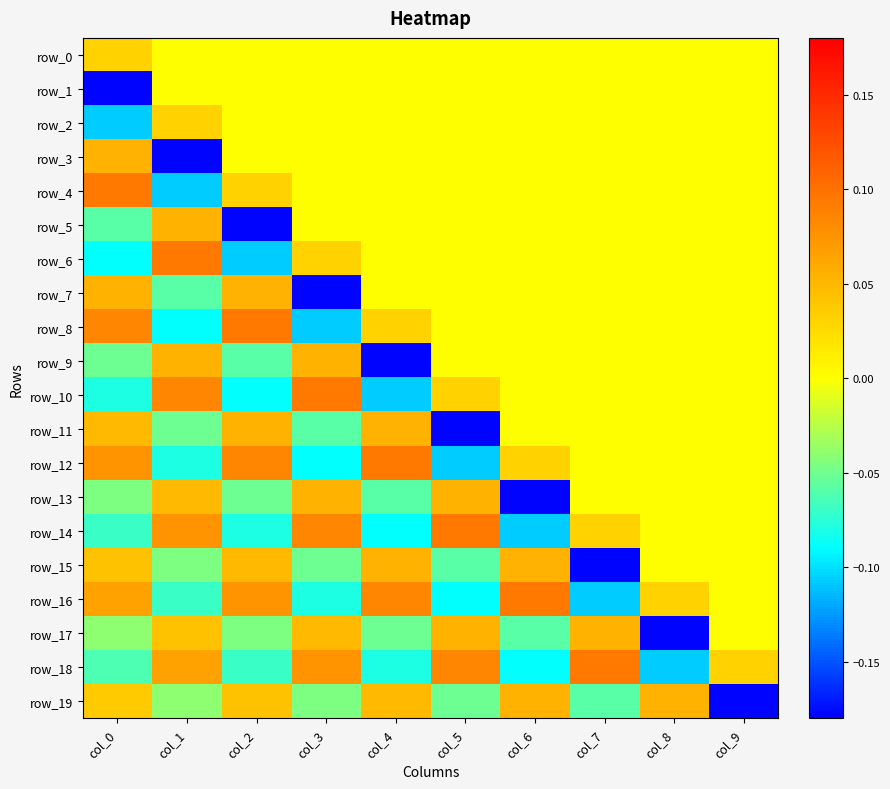

How many positive values does the row_9 series have?

2